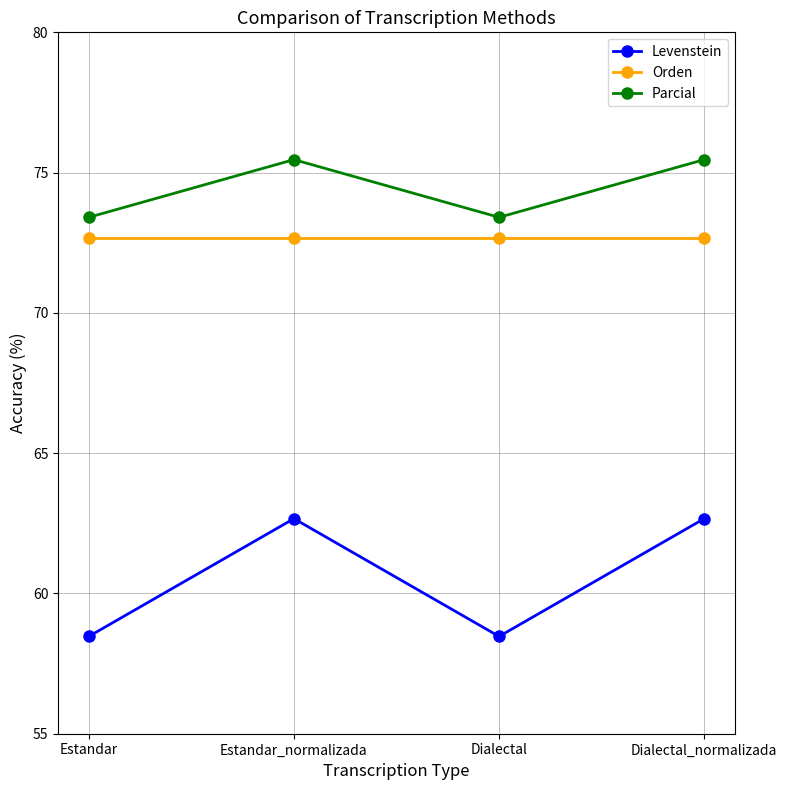

List the series in order of their peak value, lowest first.

Levenstein, Orden, Parcial